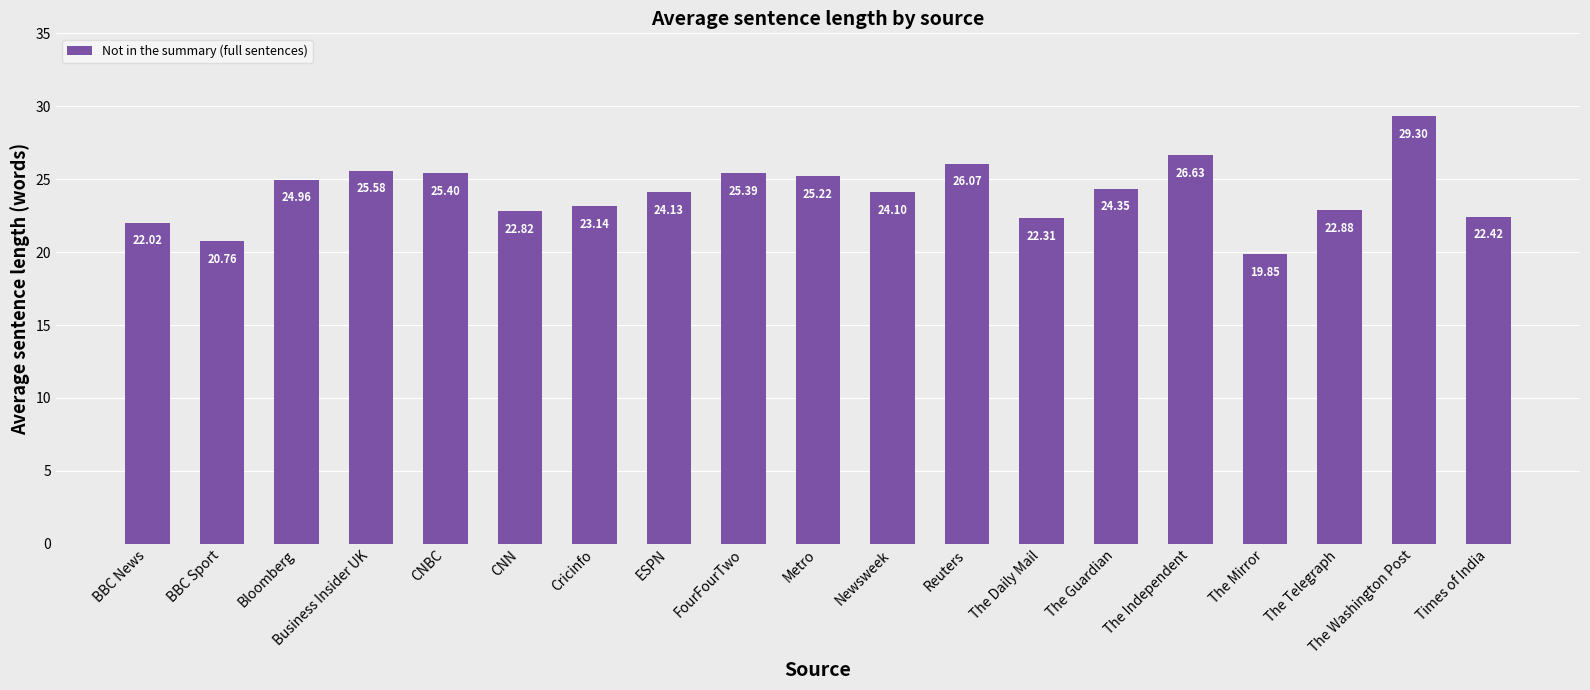

How many values are below 24?

8